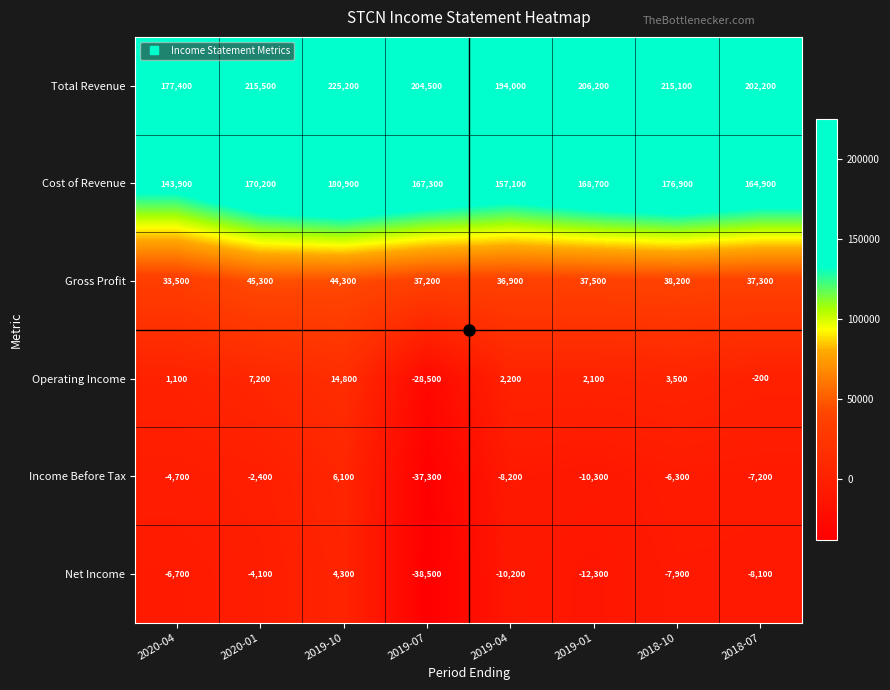

Which category has the lowest value across all series?

2019-07